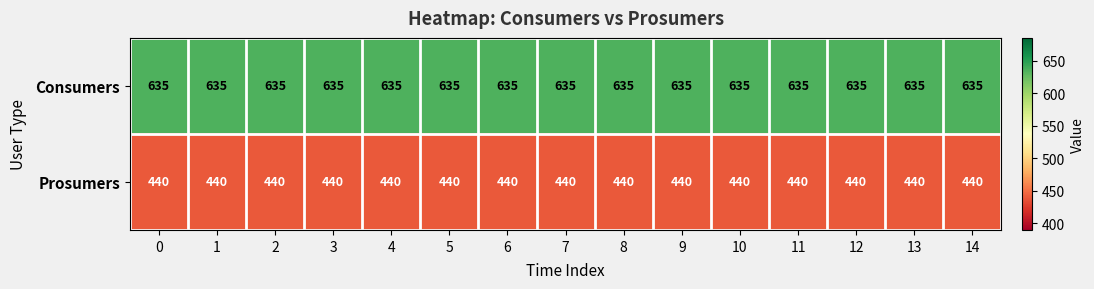

Rank the series by their average value, from lowest to highest.

Prosumers, Consumers